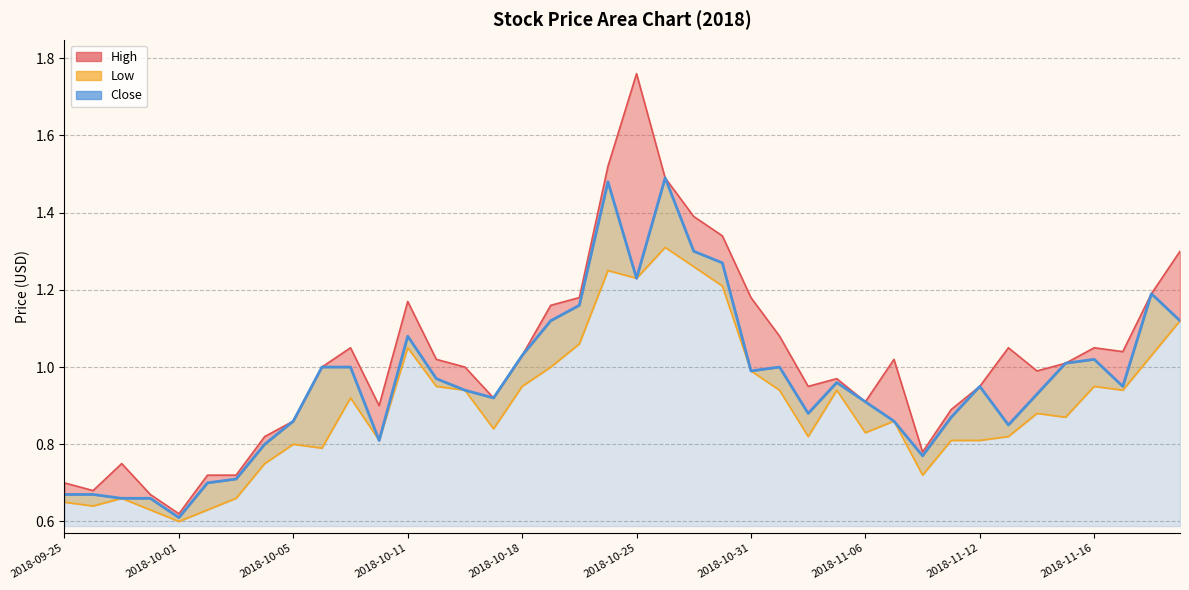

What is the approximate value of Close at 2018-11-15?

1.0